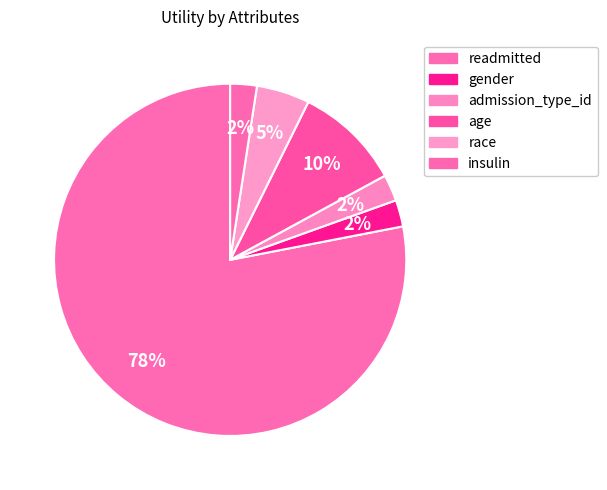

Which category has the smallest portion of the pie?

race(outpatient)